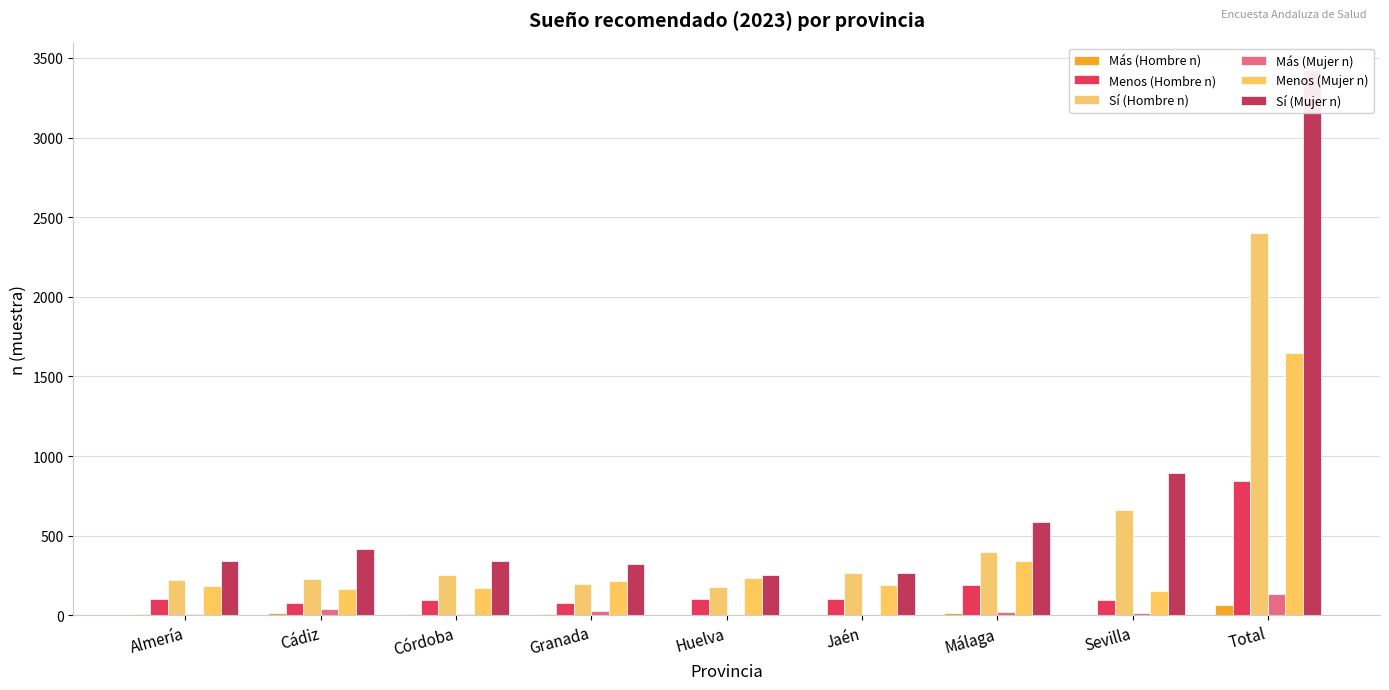

Is the value of Sí (Mujer n) at Cádiz greater than the value of Menos (Mujer n) at Jaén?

Yes